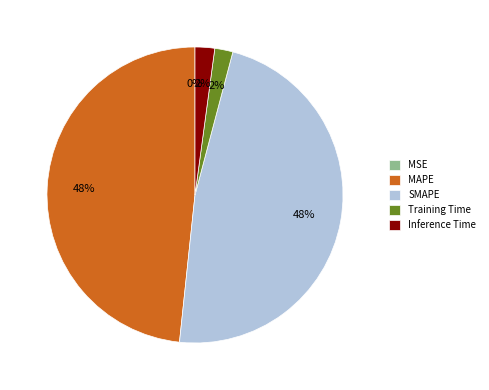

Is it true that MAPE is 48% of the pie?

True